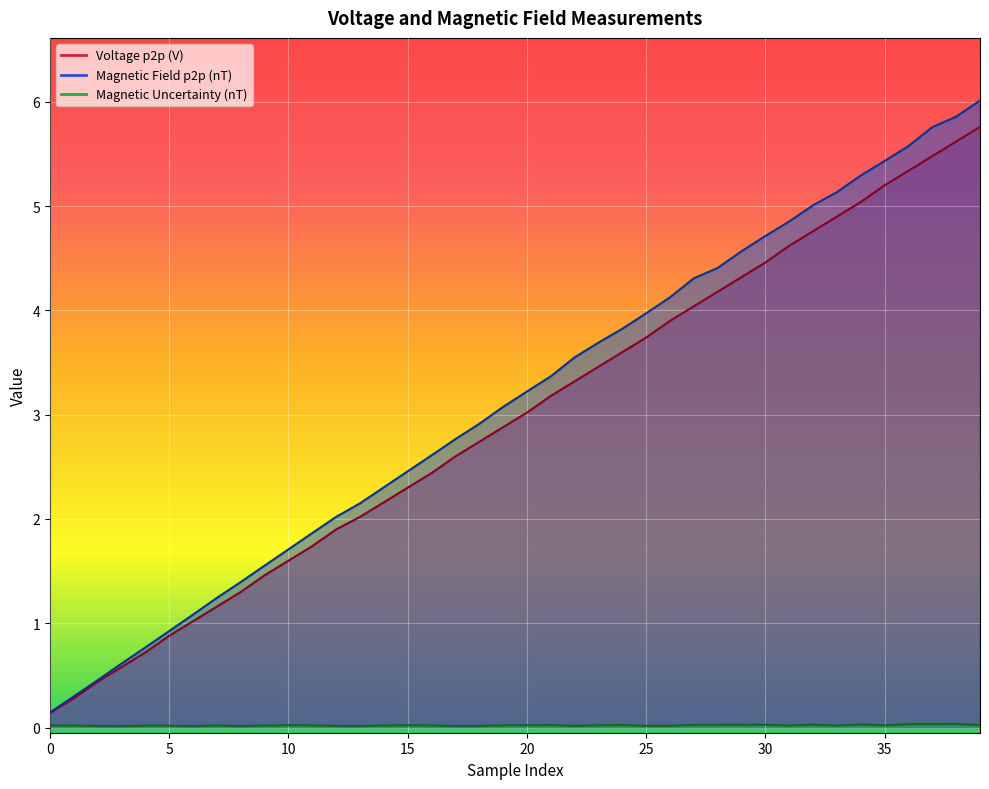

What is the sum of the Magnetic Field p2p (nT) values at 15 and 10?

4.2